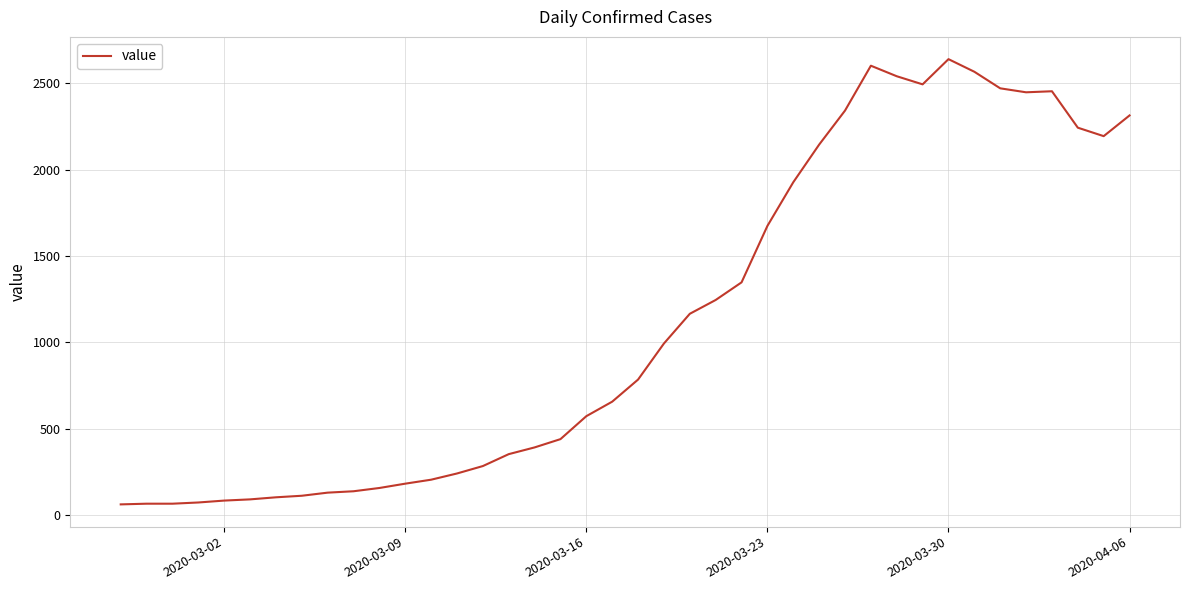

What is the minimum value shown in the chart?

61